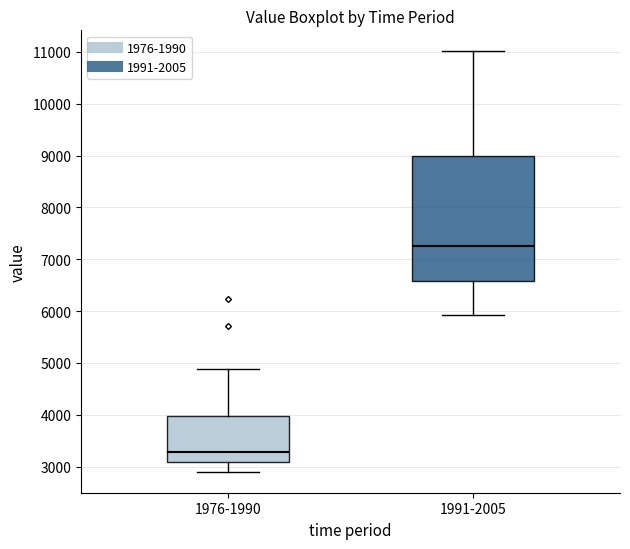

Reading left to right, read every box against the y-axis: the position of its median line, the range the box covers, and the ends of its whiskers. The values are not printed on the chart, so give them approximately, as read against the axis.

1976-1990: median 3300, box 3100 to 4000, whiskers 2900 to 4900
1991-2005: median 7300, box 6600 to 9000, whiskers 5900 to 11000